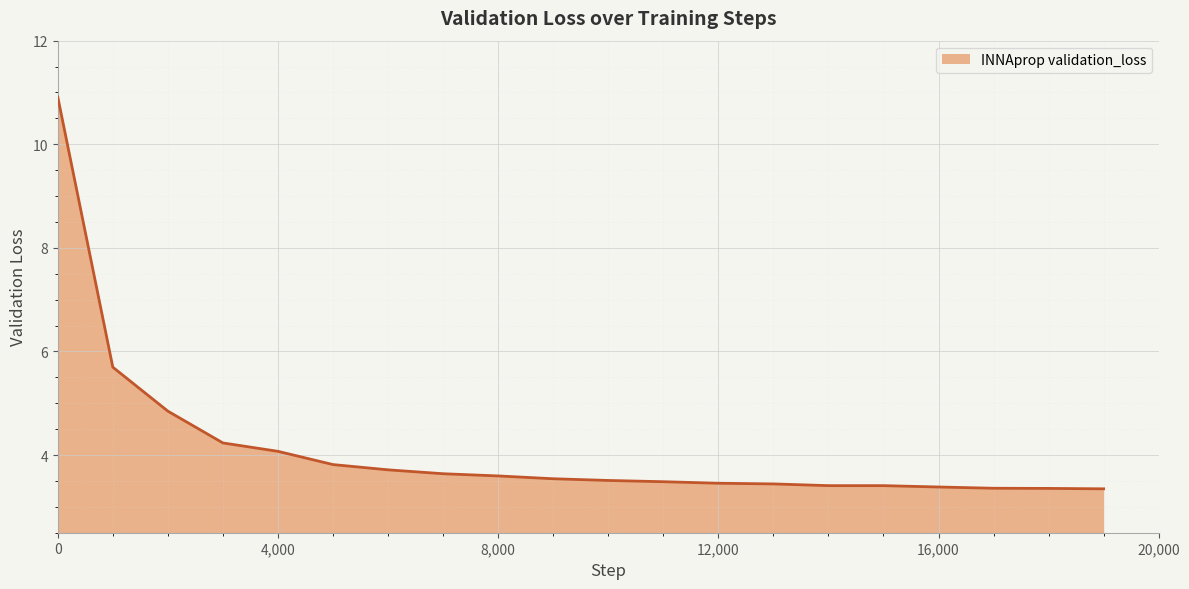

What is the difference between the maximum and minimum values?

7.6